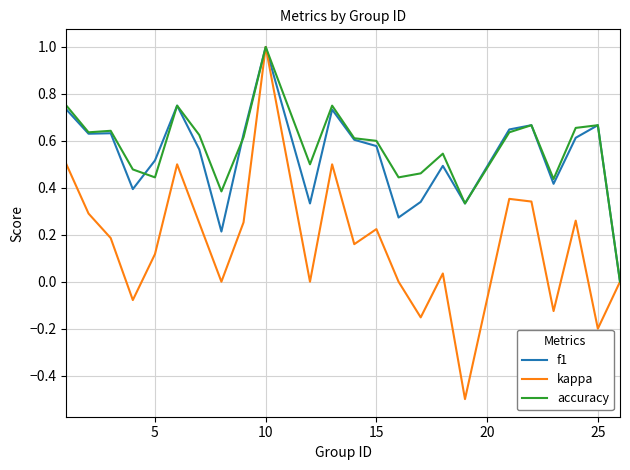

Which series has the widest spread of values?

kappa